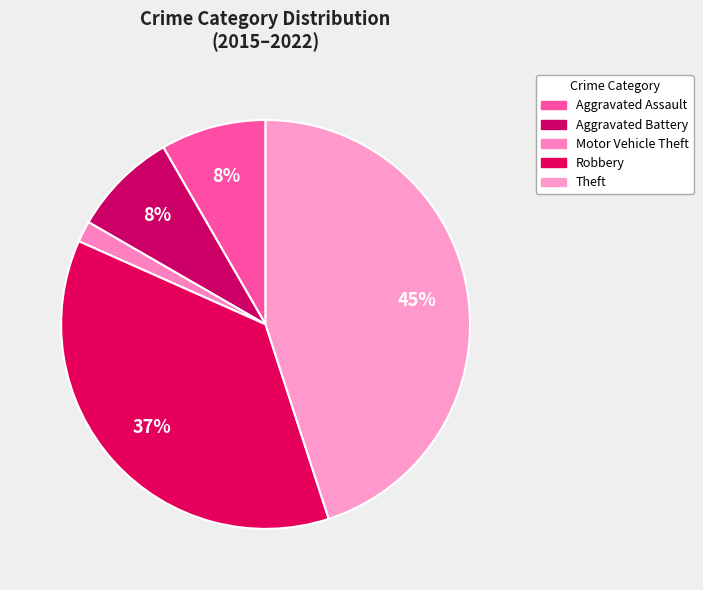

What is the smallest slice in the pie chart?

Motor Vehicle Theft